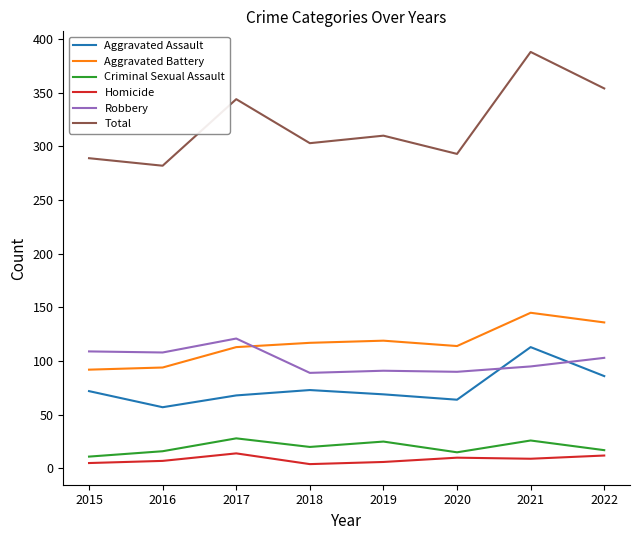

Does the chart display data point markers on the line(s)?

No